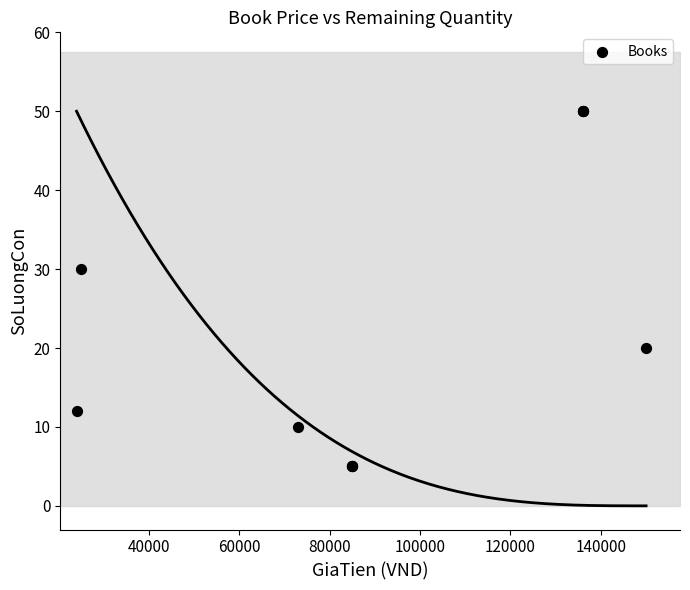

What Y value in the scatter plot is closest to 27?

30